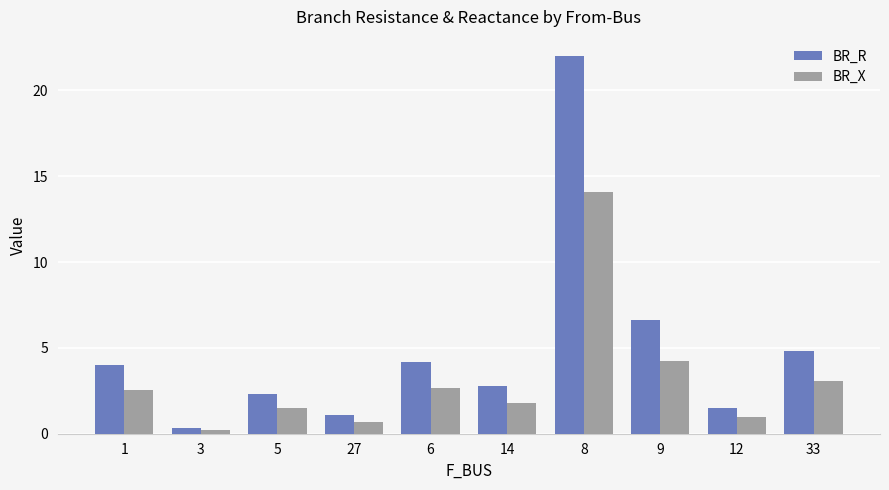

What is the total value across all series at 6?

6.8